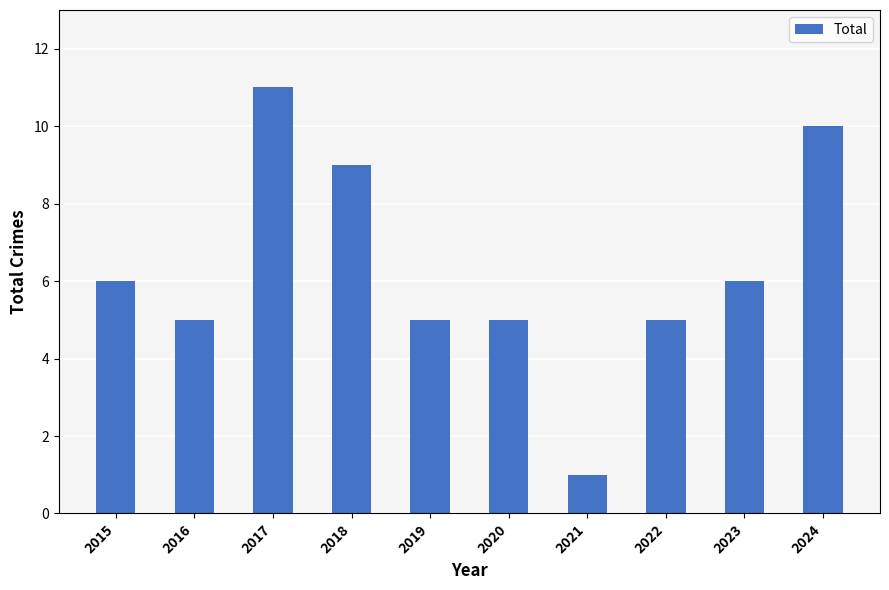

Reading left to right, extract all data points from this chart.

6	5	11	9	5	5	1	5	6	10